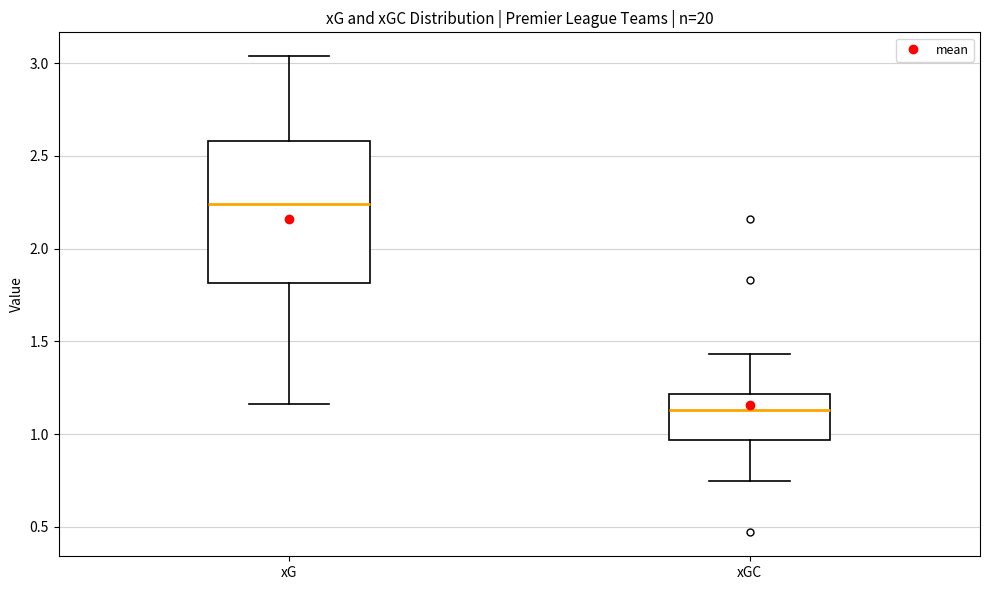

Where does the lower whisker of the box for xGC end on the y-axis? The values are not printed on the chart, so give them approximately, as read against the axis.

0.75